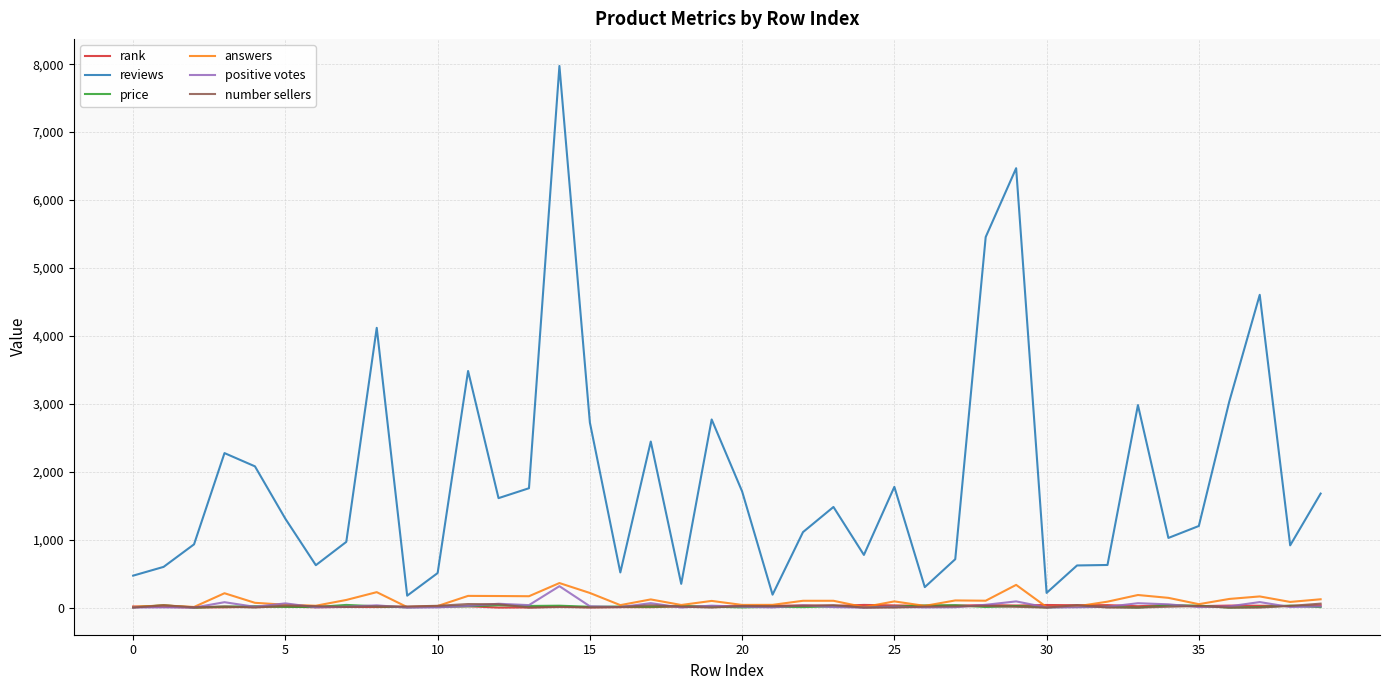

Which series has the largest range (max minus min)?

reviews